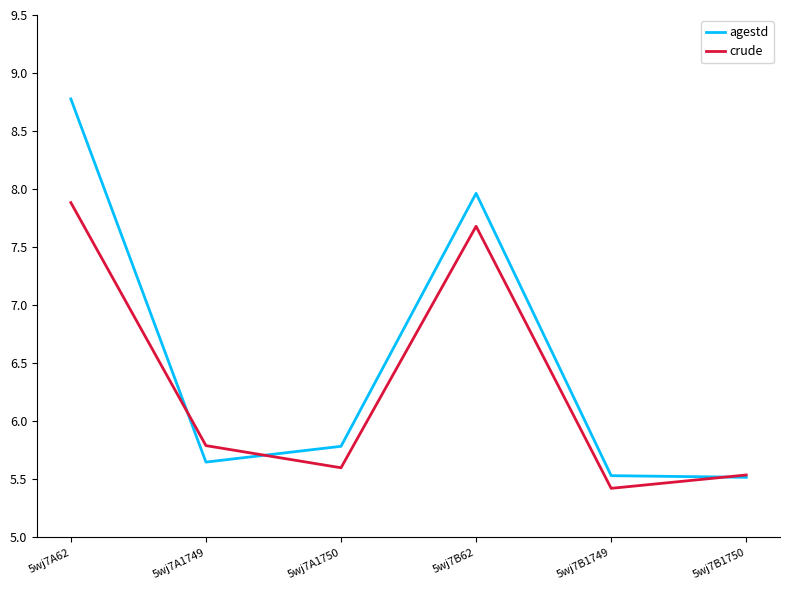

What is the average value of the agestd series?

6.5